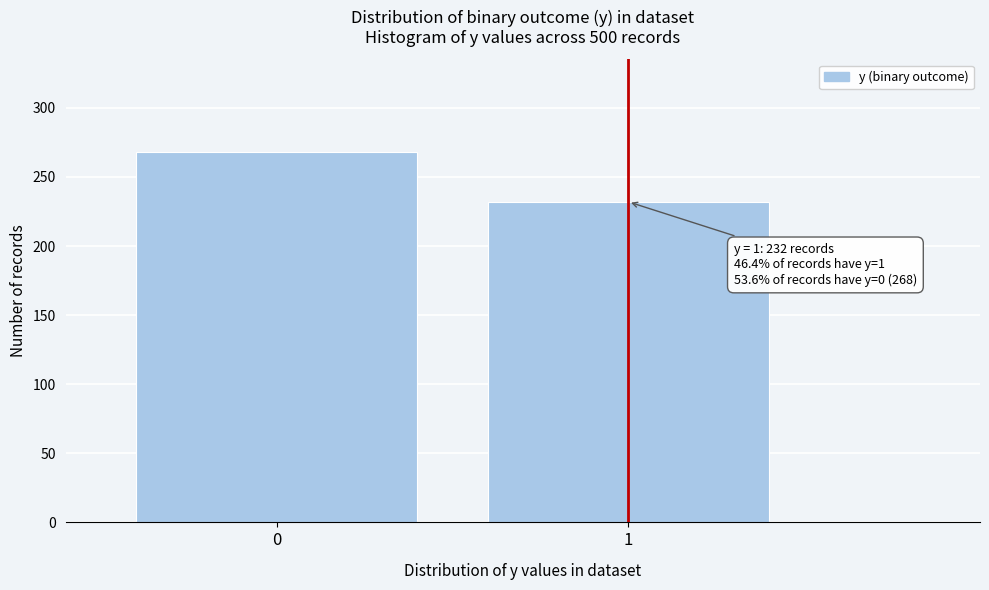

Reading left to right, list all the values displayed in this chart.

0=268	1=232